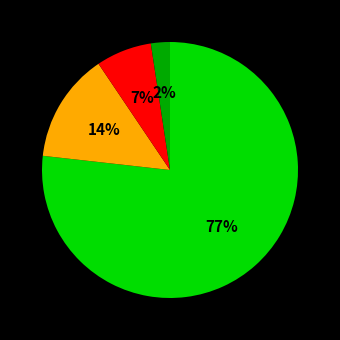

Is there any slice that represents more than half of the pie?

Yes